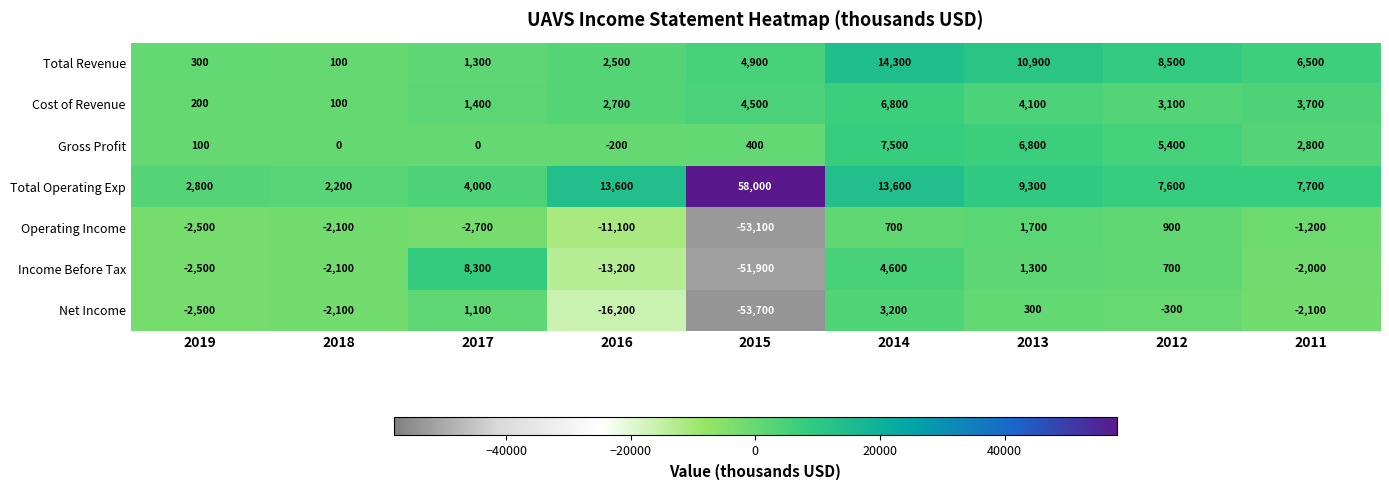

What is the average value of the Income Before Tax series?

-6311